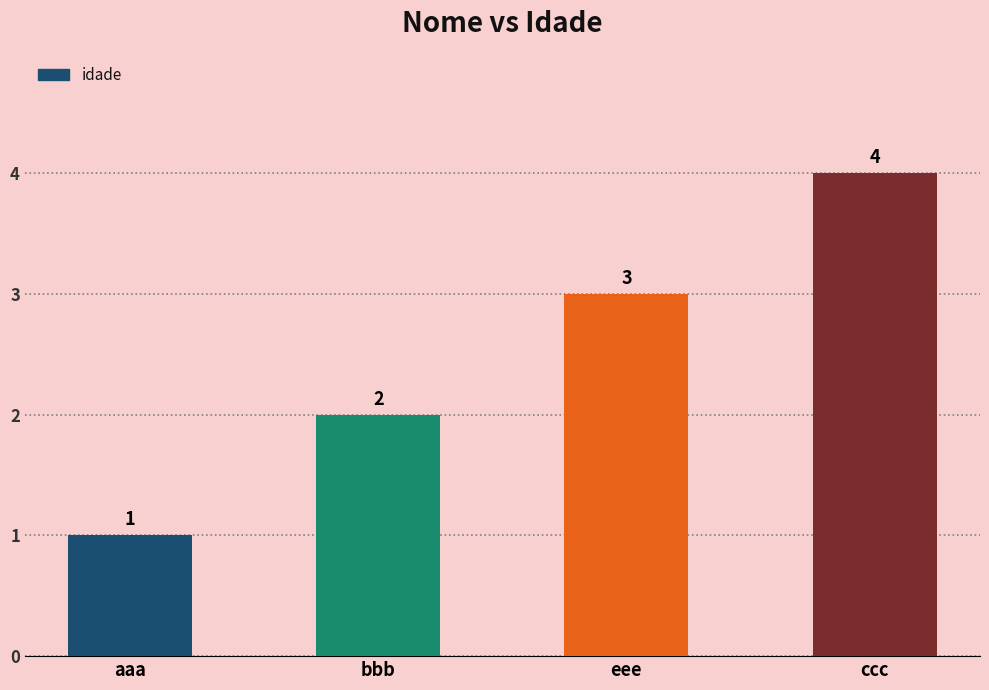

How many bars are there in total?

4